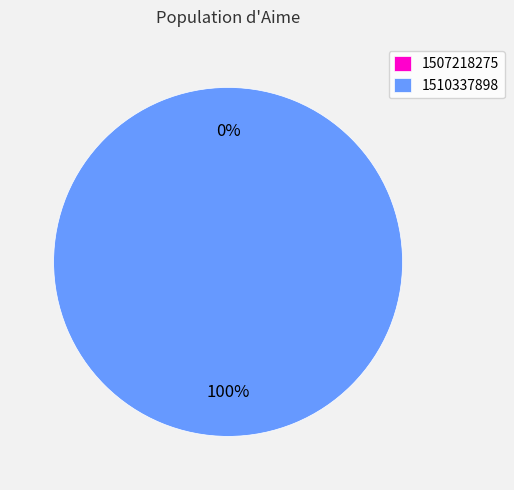

What percentage is the 1510337898 slice, to the nearest percent?

100%